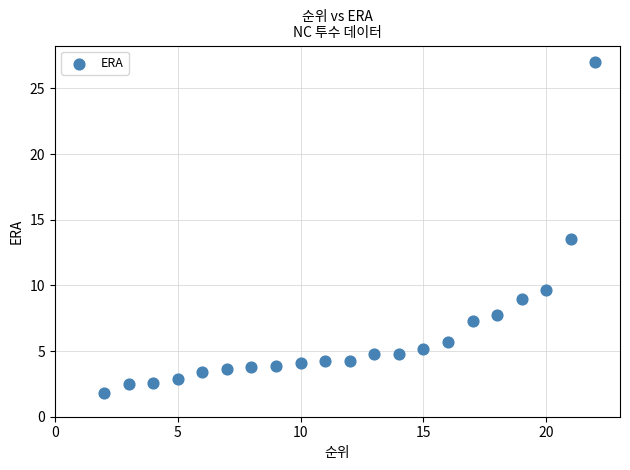

What Y value in the scatter plot is closest to 14?

13.5